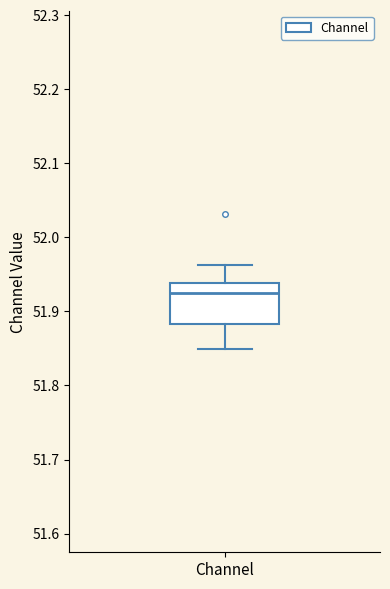

Transcribe this box plot: give where the median line is, the range the box spans, and where the two whiskers end, as read against the y-axis. The values are not printed on the chart, so give them approximately, as read against the axis.

median 51.92, box 51.88 to 51.94, whiskers 51.85 to 51.96